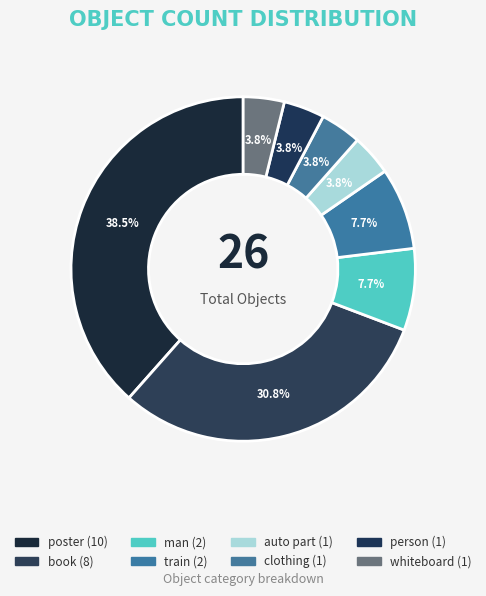

What is the largest slice in the pie chart?

poster